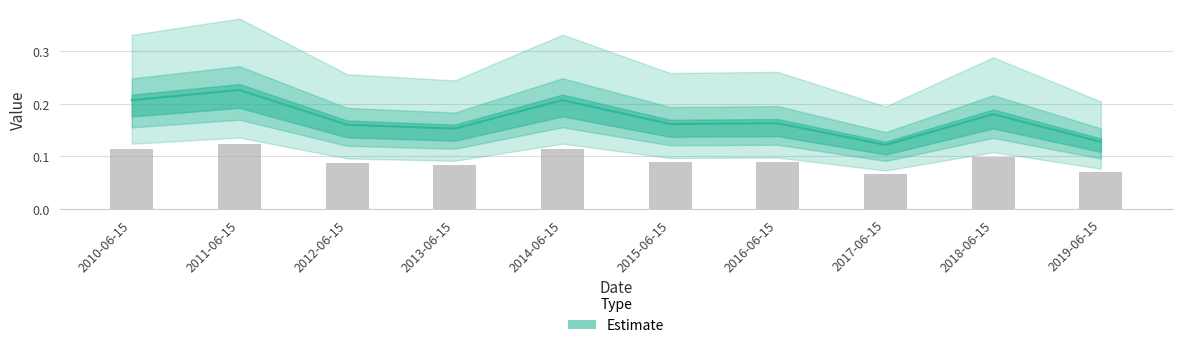

What is the difference between the values at 2011-06-15 and 2013-06-15?

0.1